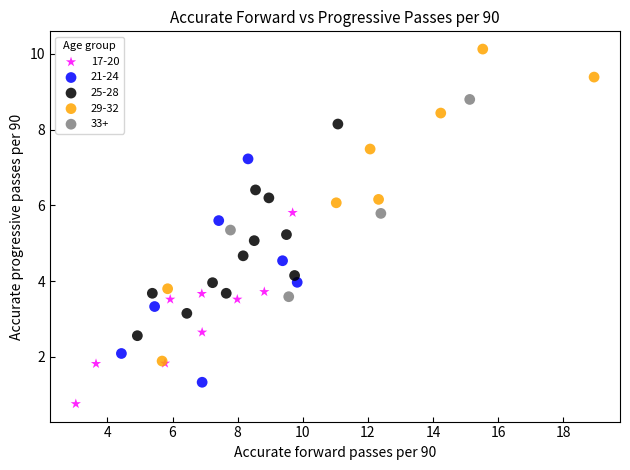

Which series has the widest spread of Y values?

29-32